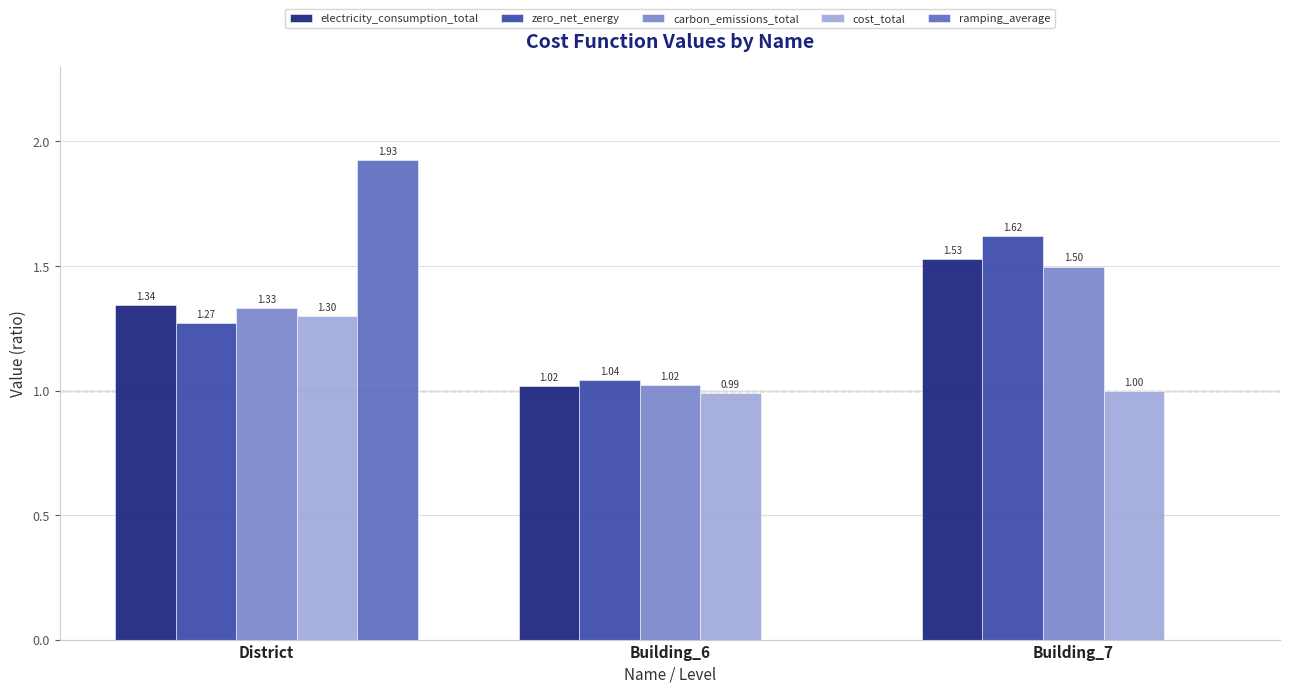

Is it true that ramping_average equals 0.0 at Building_6?

True